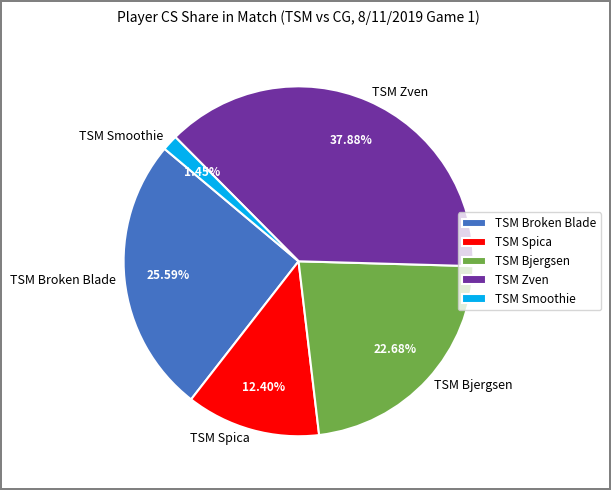

Between TSM Zven and TSM Bjergsen, which is larger?

TSM Zven